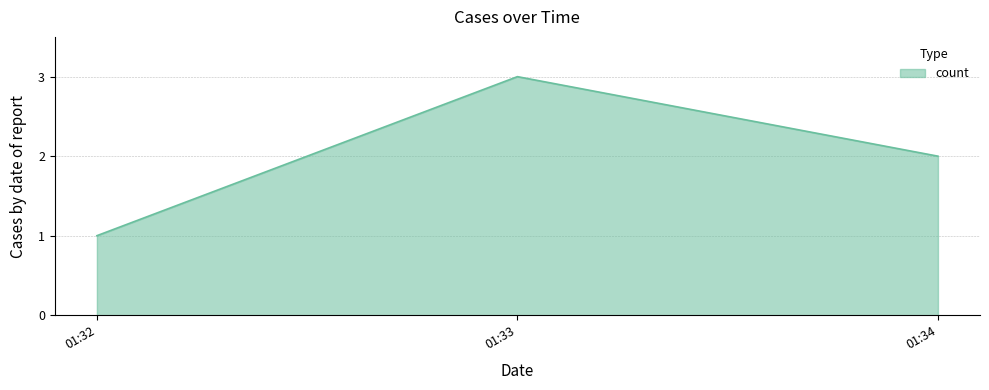

What is the sum of all values?

6